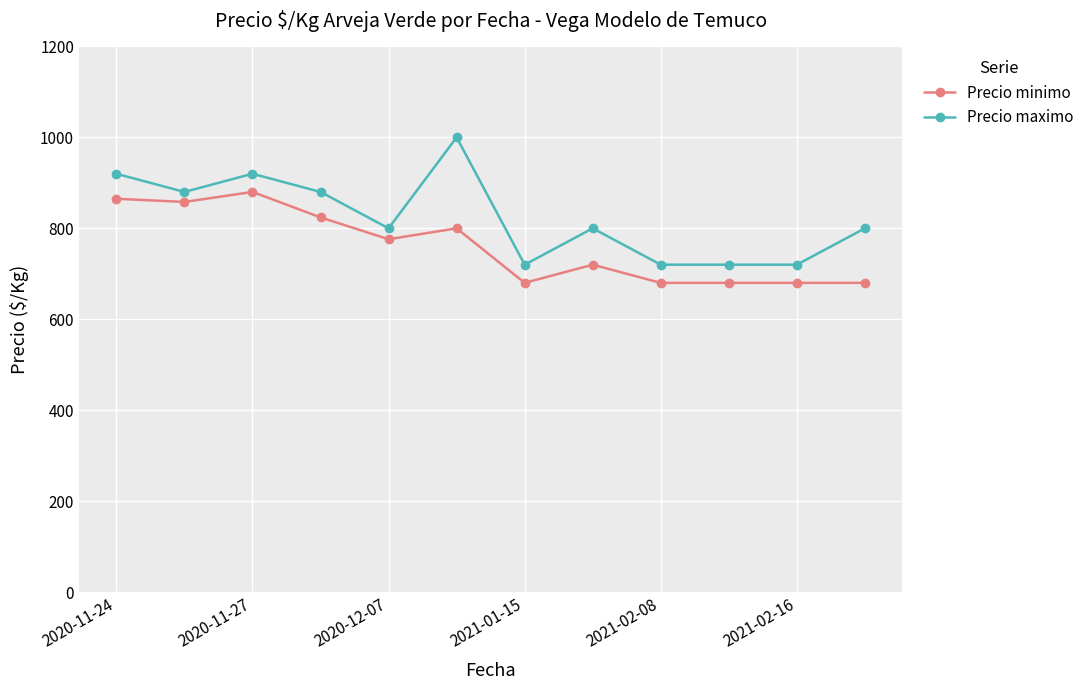

What is the minimum value for Precio minimo?

680